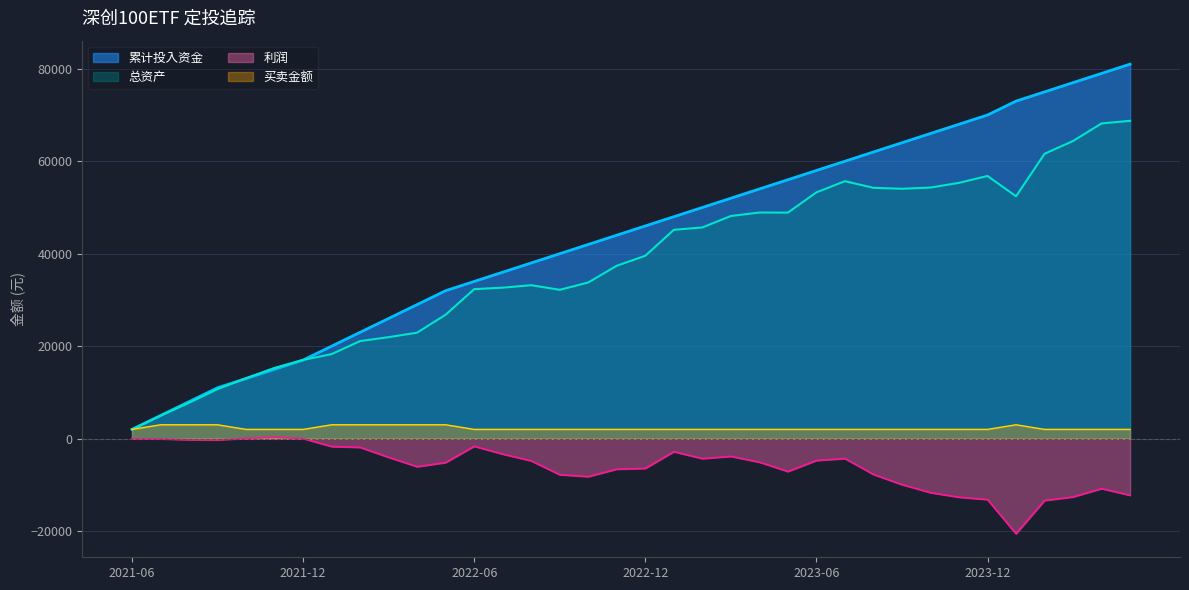

True or false: 利润 and 买卖金额 intersect in this chart.

False